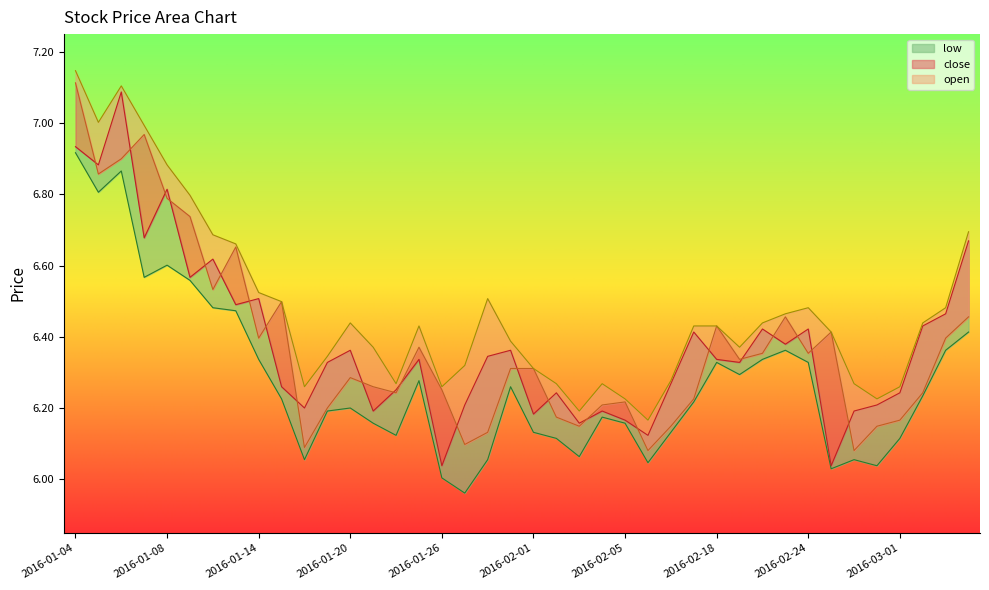

Reading left to right, extract all data points from this chart.

close: 6.9	6.9	7.1	6.7	6.8	6.6	6.6	6.5	6.5	6.3	6.2	6.3	6.4	6.2	6.3	6.3	6.0	6.2	6.3	6.4	6.2	6.2	6.2	6.2	6.2	6.1	6.3	6.4	6.3	6.3	6.4	6.4	6.4	6.0	6.2	6.2	6.2	6.4	6.5	6.7
open: 7.1	6.9	6.9	7.0	6.8	6.7	6.5	6.7	6.4	6.5	6.1	6.2	6.3	6.3	6.2	6.4	6.3	6.1	6.1	6.3	6.3	6.2	6.1	6.2	6.2	6.1	6.1	6.2	6.4	6.3	6.4	6.5	6.4	6.4	6.1	6.1	6.2	6.2	6.4	6.5
high: 7.1	7.0	7.1	7.0	6.9	6.8	6.7	6.7	6.5	6.5	6.3	6.3	6.4	6.4	6.3	6.4	6.3	6.3	6.5	6.4	6.3	6.3	6.2	6.3	6.2	6.2	6.3	6.4	6.4	6.4	6.4	6.5	6.5	6.4	6.3	6.2	6.3	6.4	6.5	6.7
low: 6.9	6.8	6.9	6.6	6.6	6.6	6.5	6.5	6.3	6.2	6.1	6.2	6.2	6.2	6.1	6.3	6.0	6.0	6.1	6.3	6.1	6.1	6.1	6.2	6.2	6.0	6.1	6.2	6.3	6.3	6.3	6.4	6.3	6.0	6.1	6.0	6.1	6.2	6.4	6.4